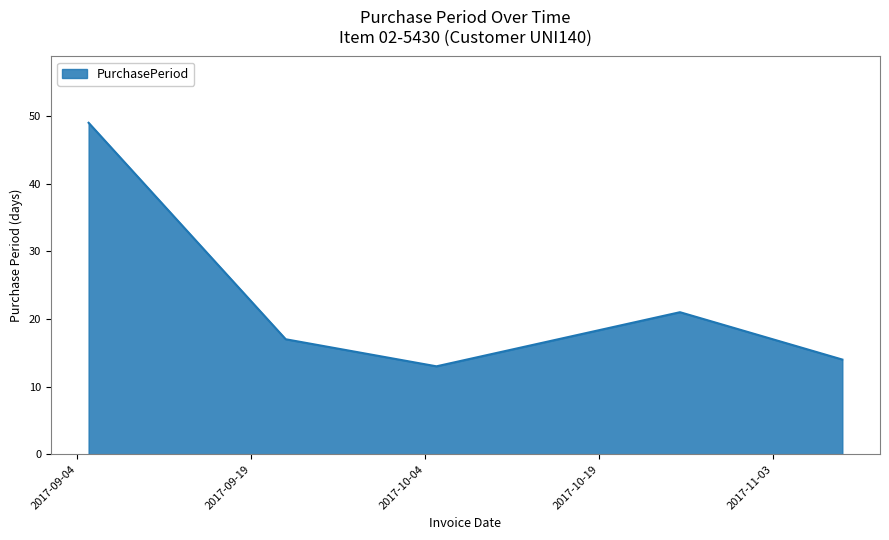

What is the difference between the maximum and minimum values?

36